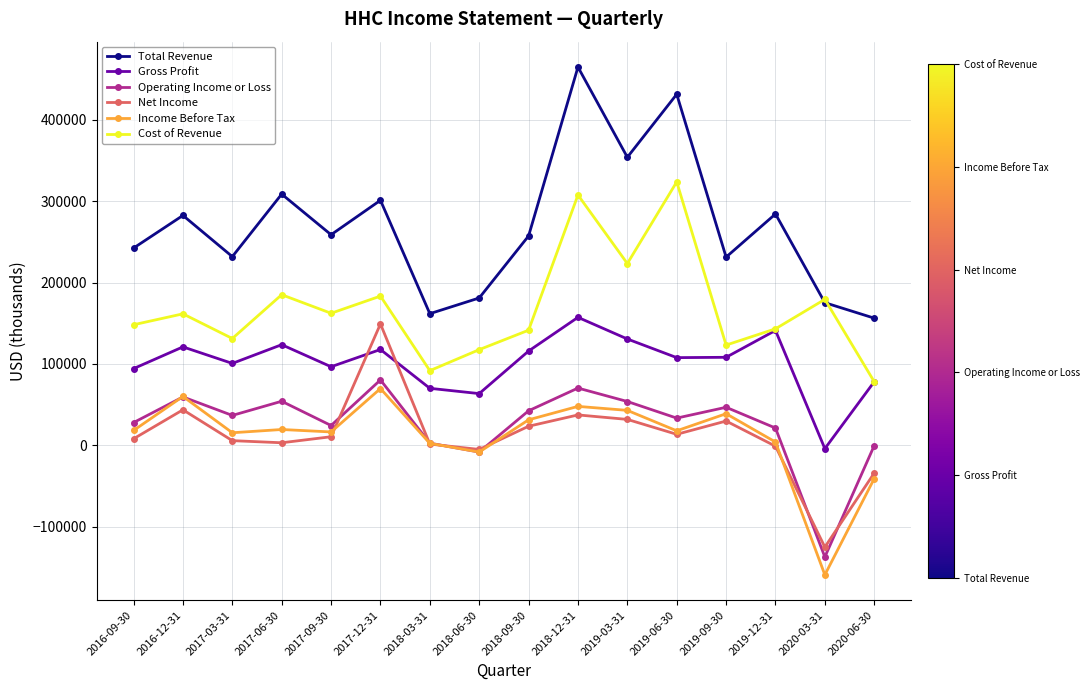

Between which two adjacent categories do Operating Income or Loss and Income Before Tax first intersect?

2016-09-30 and 2016-12-31